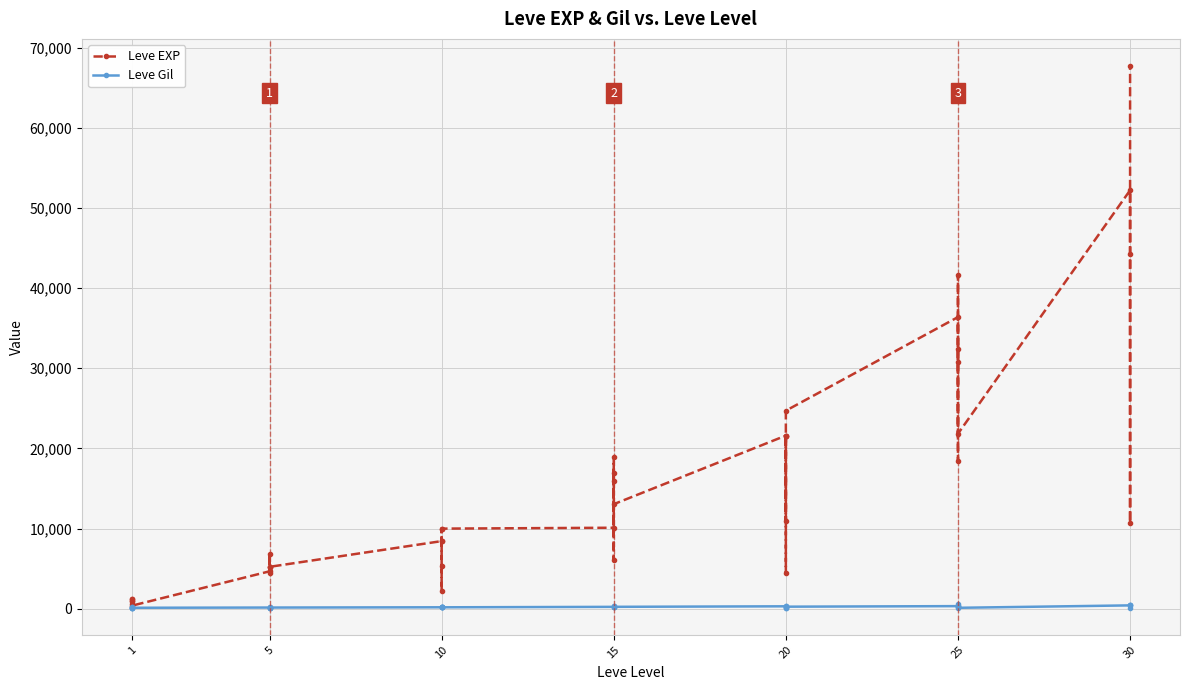

How many data points in Leve EXP are above 10100?

19